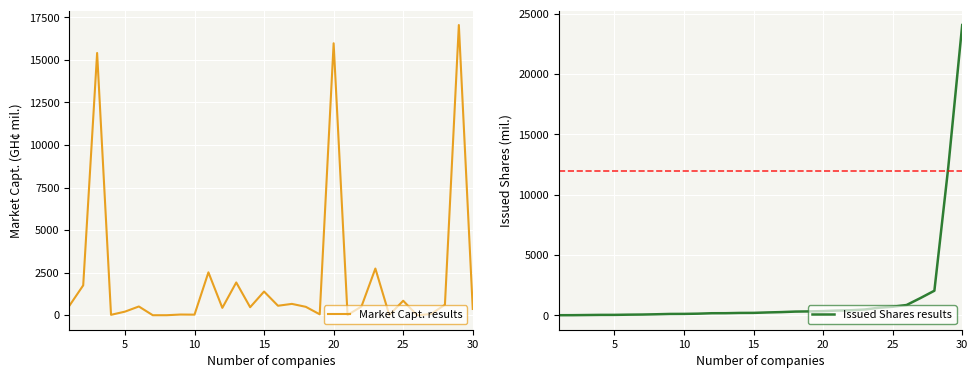

Which category has the highest value in the Issued Shares results series?

30